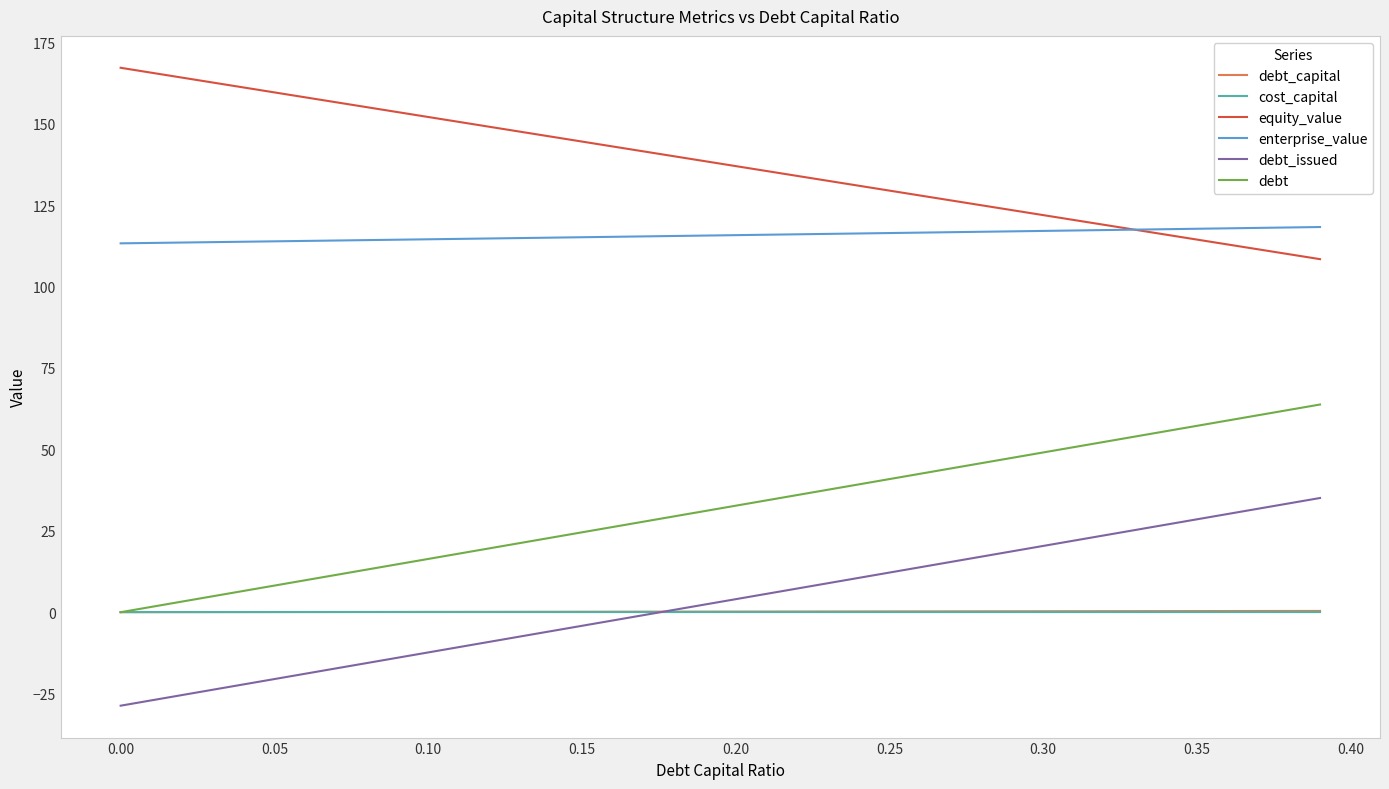

Which series has the largest total across all categories?

equity_value